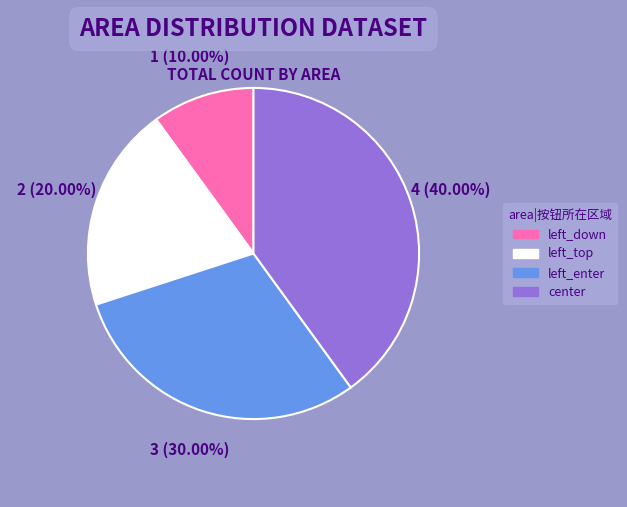

Count the number of slices in the pie.

4